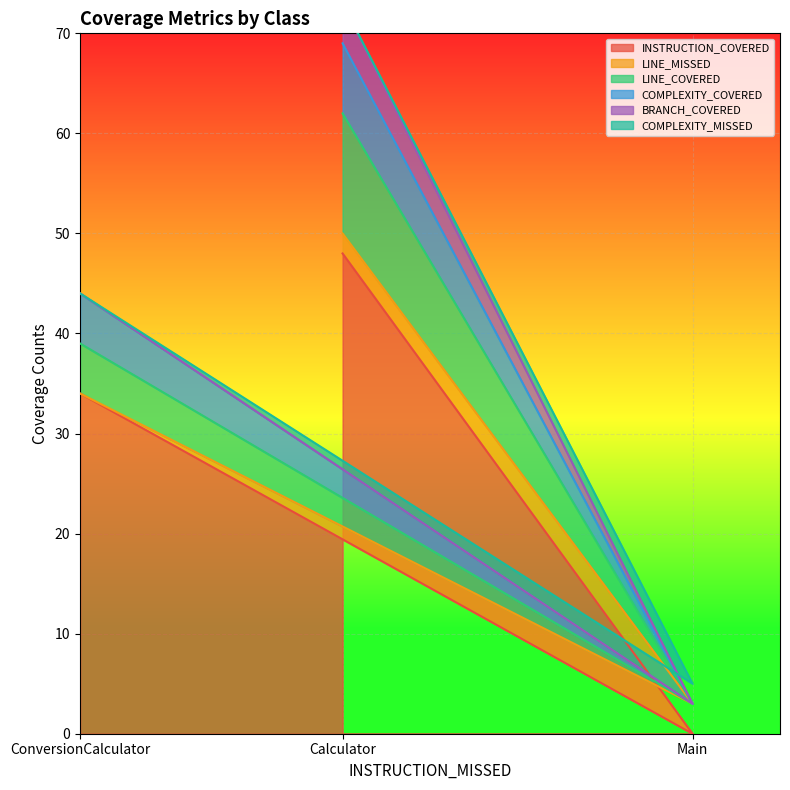

What is the difference between the maximum and minimum values in the COMPLEXITY_COVERED series?

47